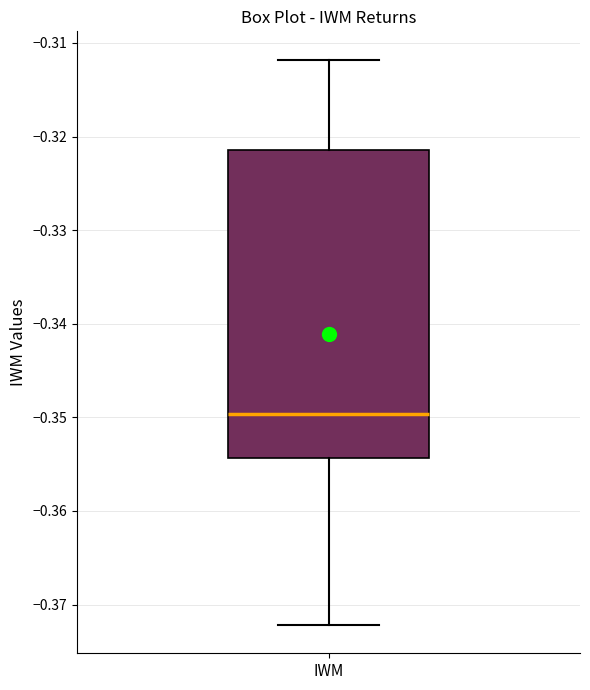

Where is the lower edge of the box for IWM on the y-axis? The values are not printed on the chart, so give them approximately, as read against the axis.

-0.354